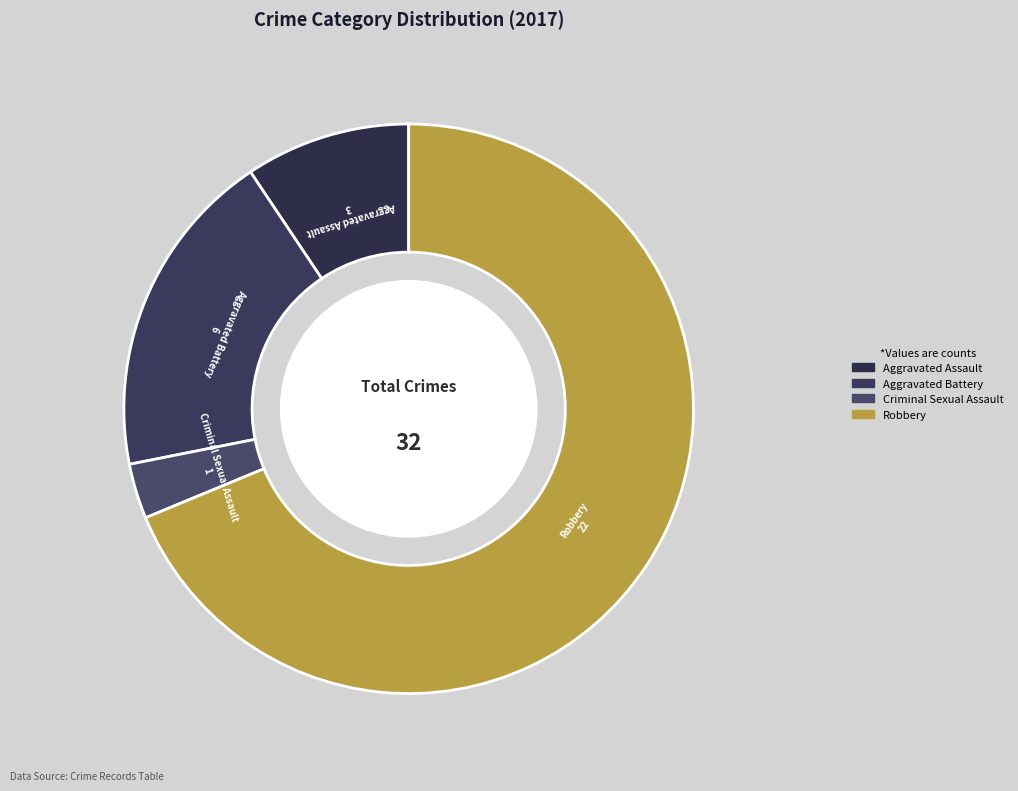

Is Robbery the majority of the pie?

Yes